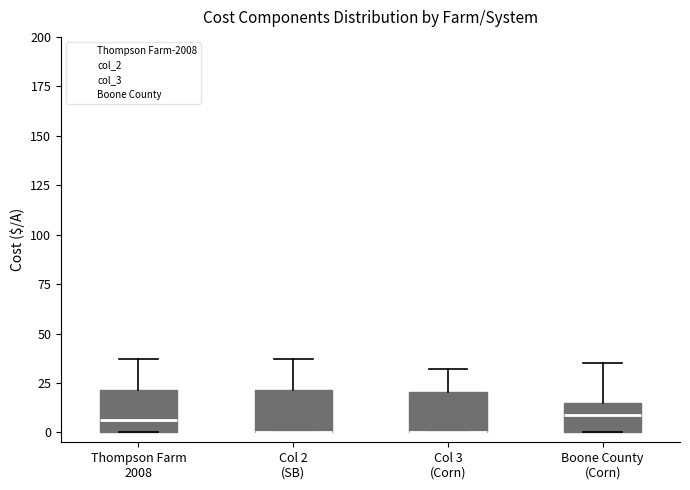

Where is the lower edge of the box for Boone County (Corn) on the y-axis? The values are not printed on the chart, so give them approximately, as read against the axis.

0